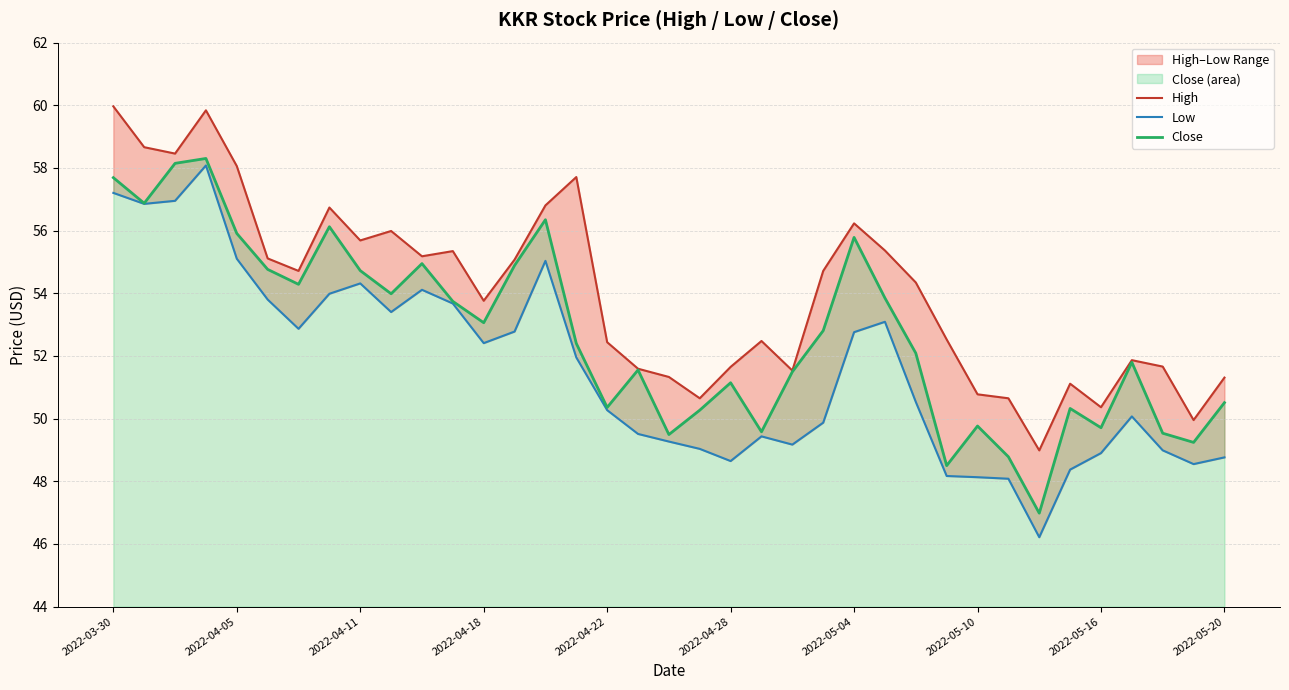

What is the difference between the maximum and second lowest values in the Low series?

10.0